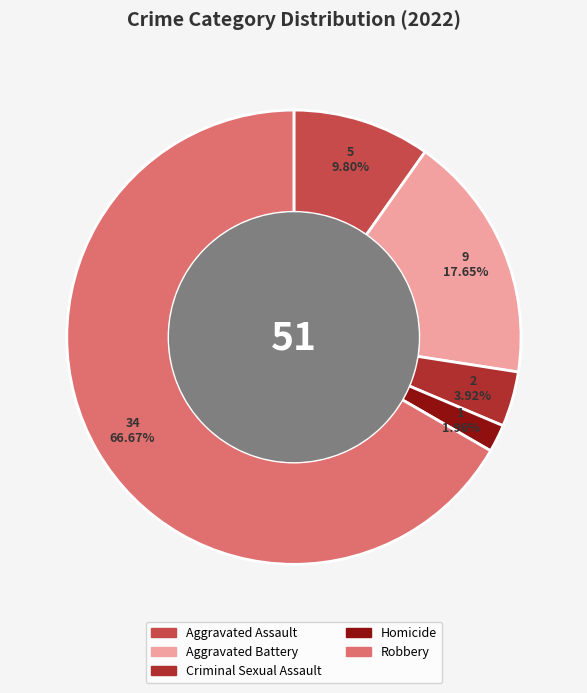

Approximately how many times larger is the value at Aggravated Battery compared to Aggravated Assault?

1.8